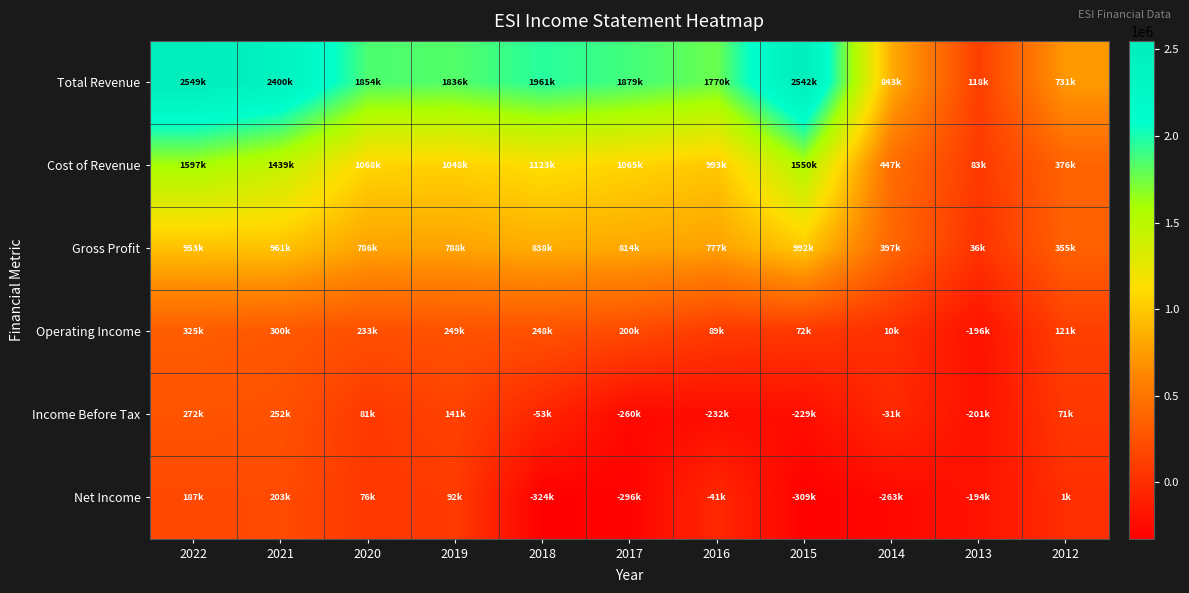

At which category does the chart reach its minimum across all series?

2018